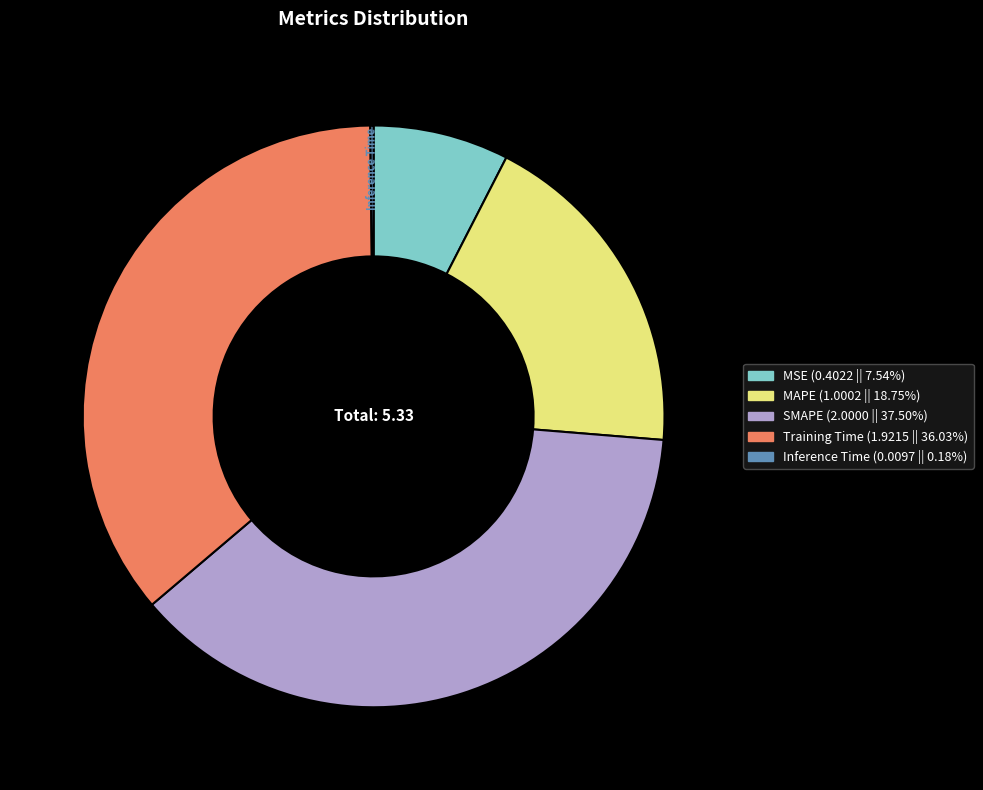

Which slice is the largest?

SMAPE